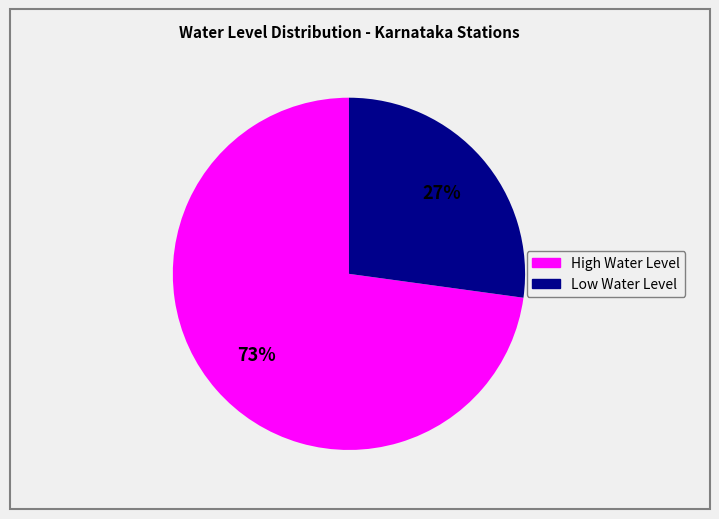

Is there any slice that represents more than half of the pie?

Yes